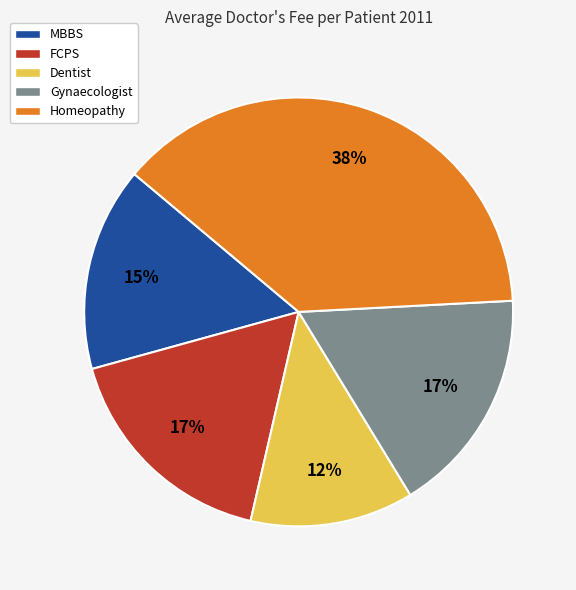

To the nearest percent, what is the difference between the largest and smallest slice percentages?

26%